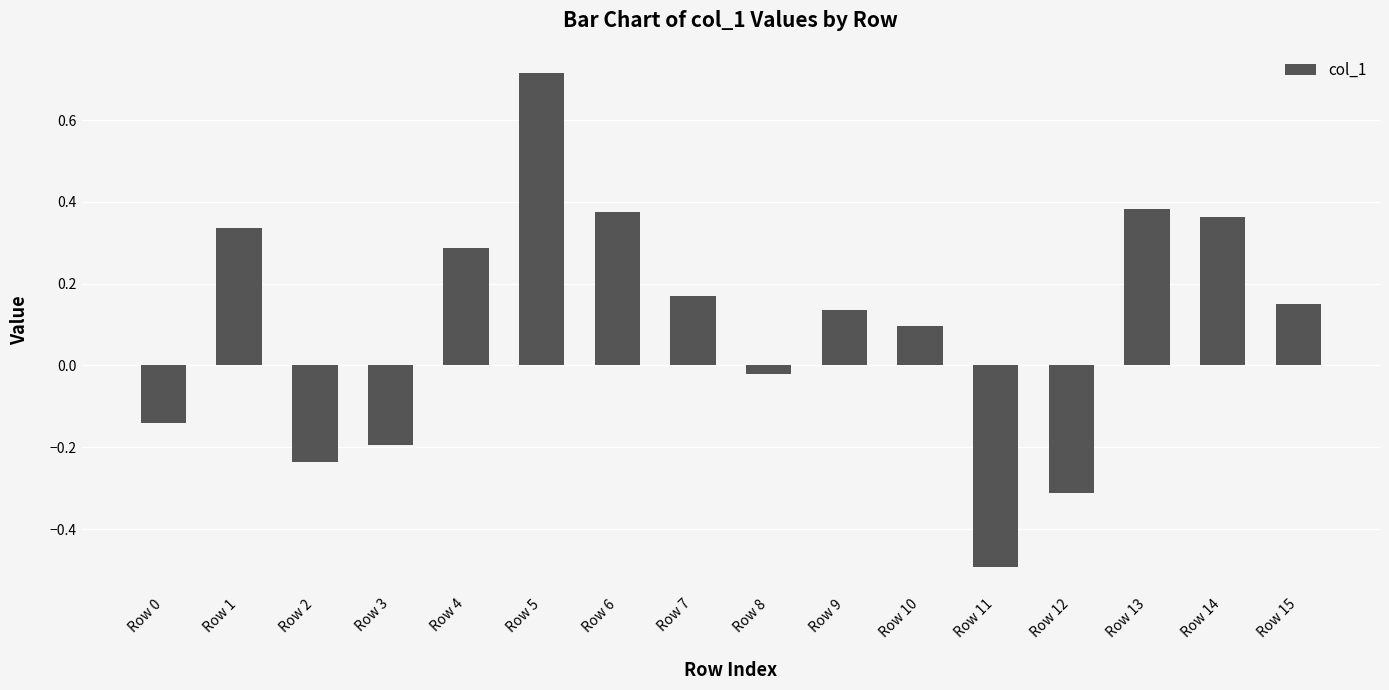

Which has a higher value, Row 11 or Row 15?

Row 15